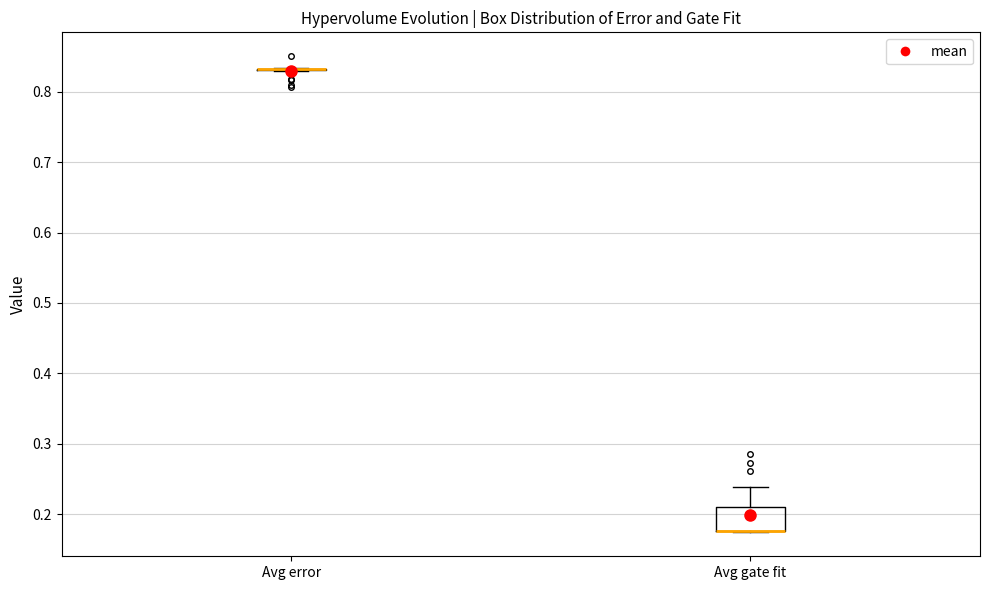

Reading left to right, read every box against the y-axis: the position of its median line, the range the box covers, and the ends of its whiskers. The values are not printed on the chart, so give them approximately, as read against the axis.

Avg error: box collapsed to a line at 0.83, whiskers 0.83 to 0.83
Avg gate fit: median 0.18 (drawn on the box's lower edge), box 0.18 to 0.21, whiskers 0.17 to 0.24